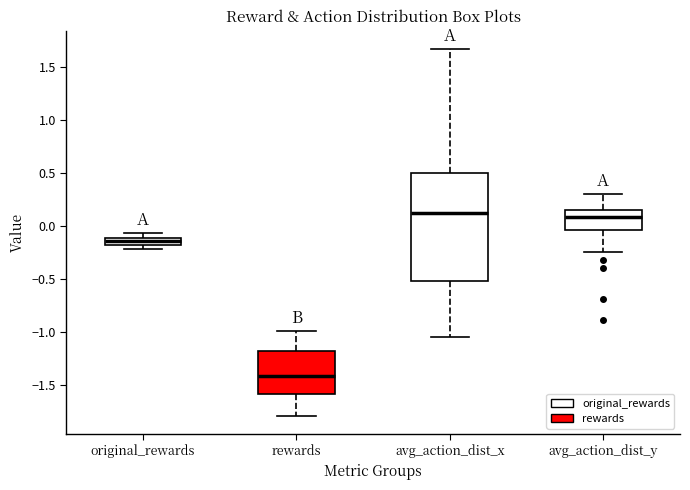

Which box has the lowest median line?

rewards